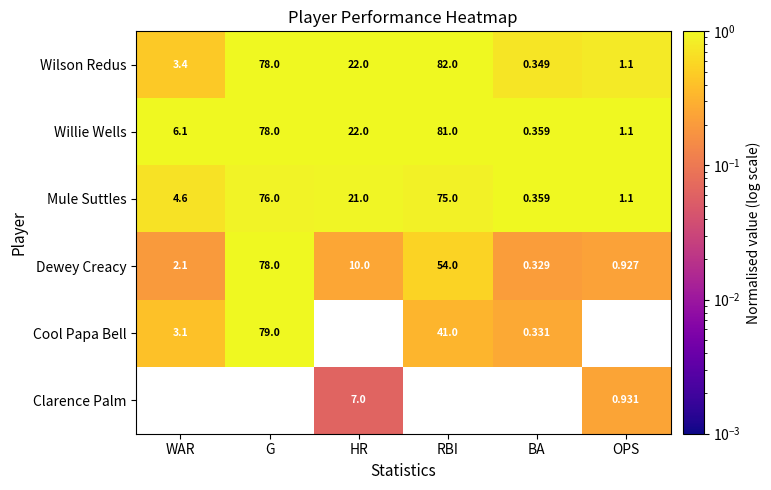

Which series has the largest total across all categories?

Willie Wells